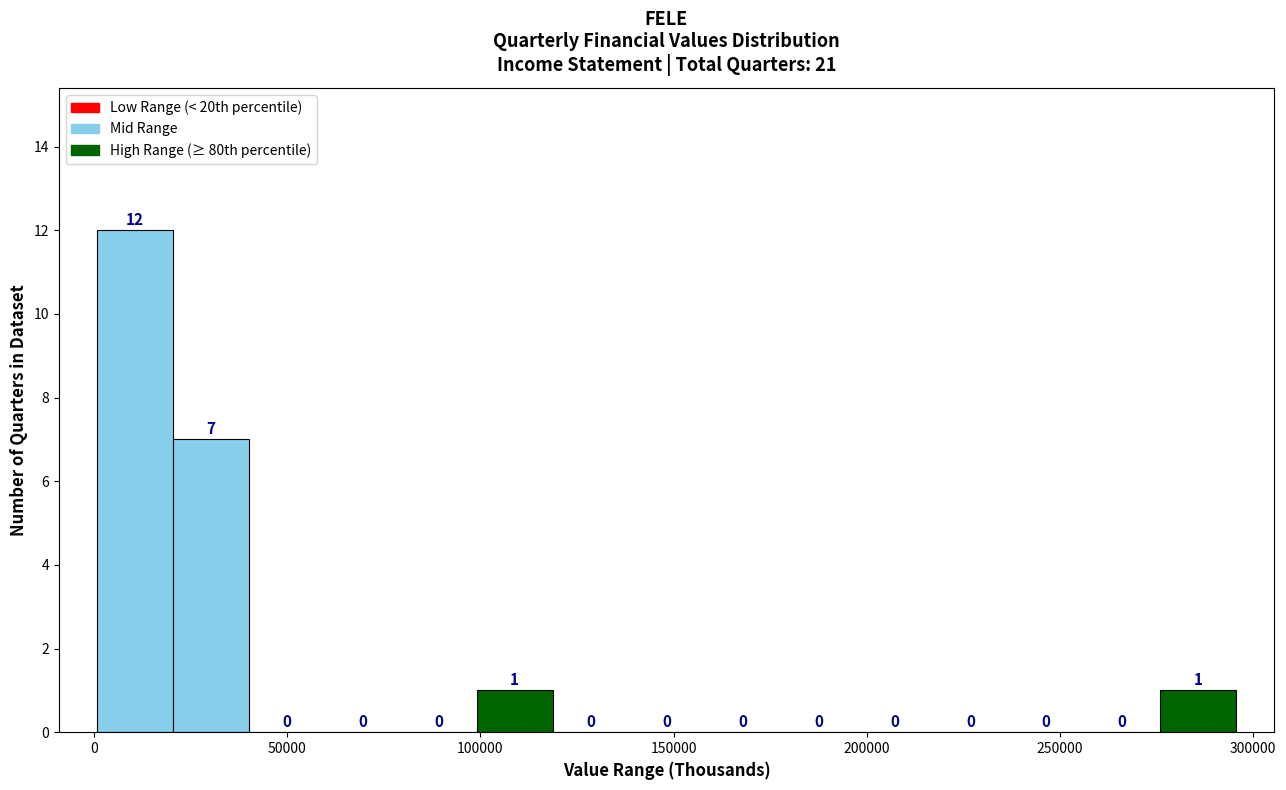

Read against the x-axis, roughly where is the centre of the tallest bar?

10000